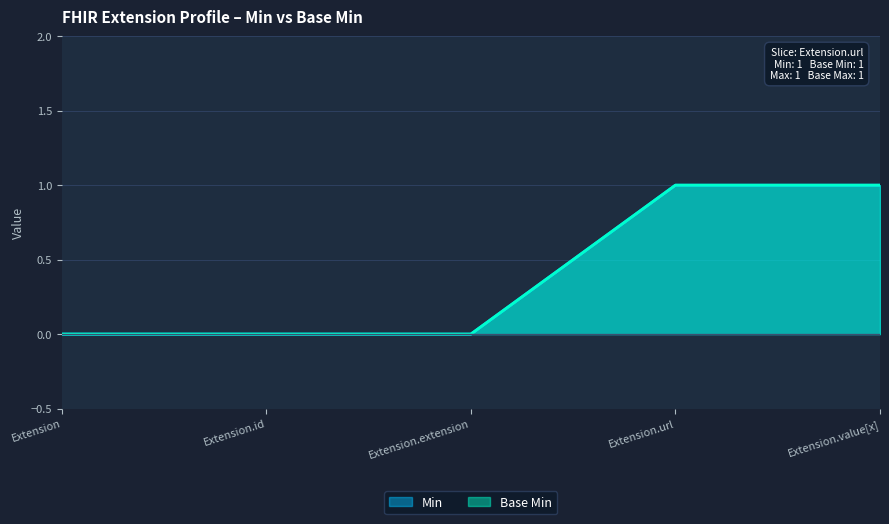

Reading left to right, list all the values displayed in this chart.

Min: Extension=0	Extension.id=0	Extension.extension=0	Extension.url=1	Extension.value[x]=1
Base Min: Extension=0	Extension.id=0	Extension.extension=0	Extension.url=1	Extension.value[x]=1